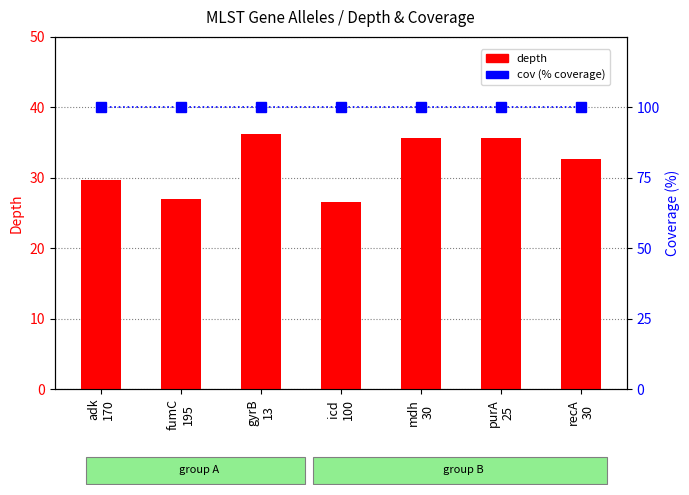

What is the value of the cov bar at the 4th from the left?

100.0